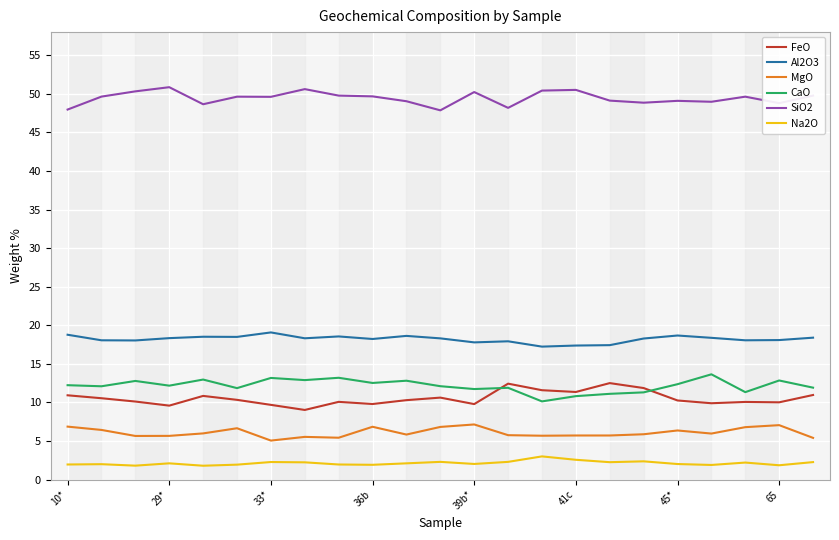

Which series has the largest total across all categories?

SiO2